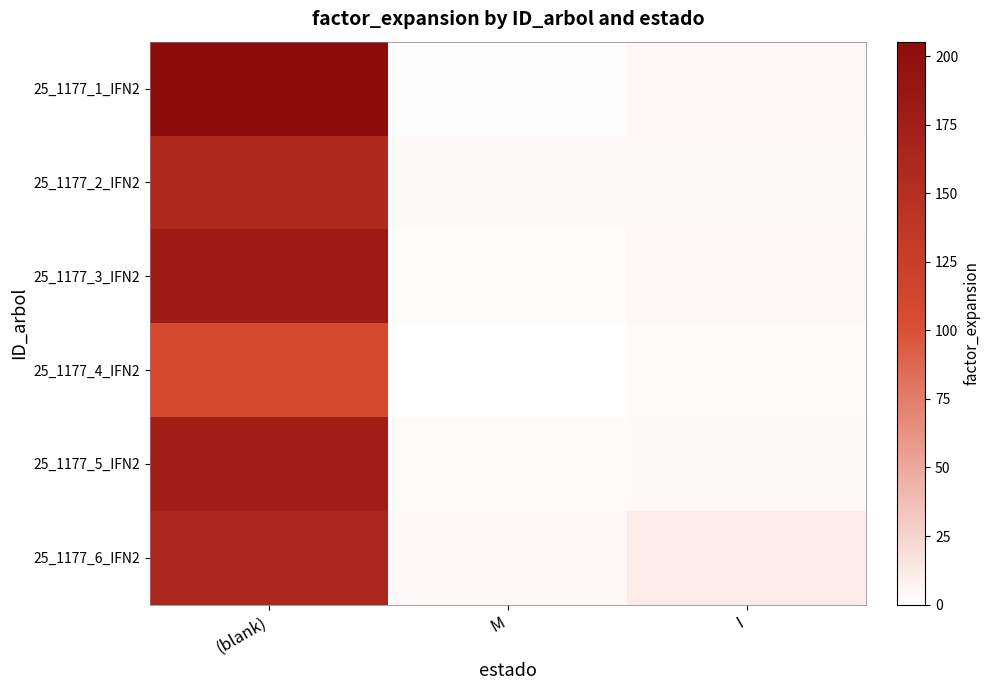

Which series has the widest spread of values?

25_1177_1_IFN2